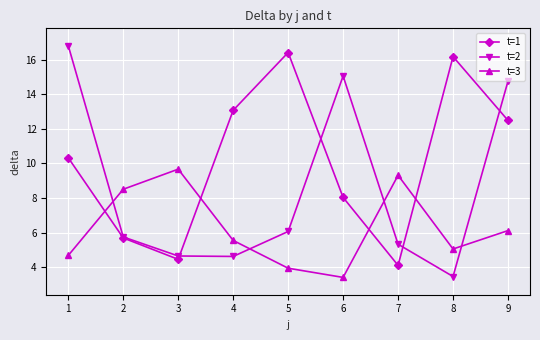

Where does the t=1 series first go above 10?

1